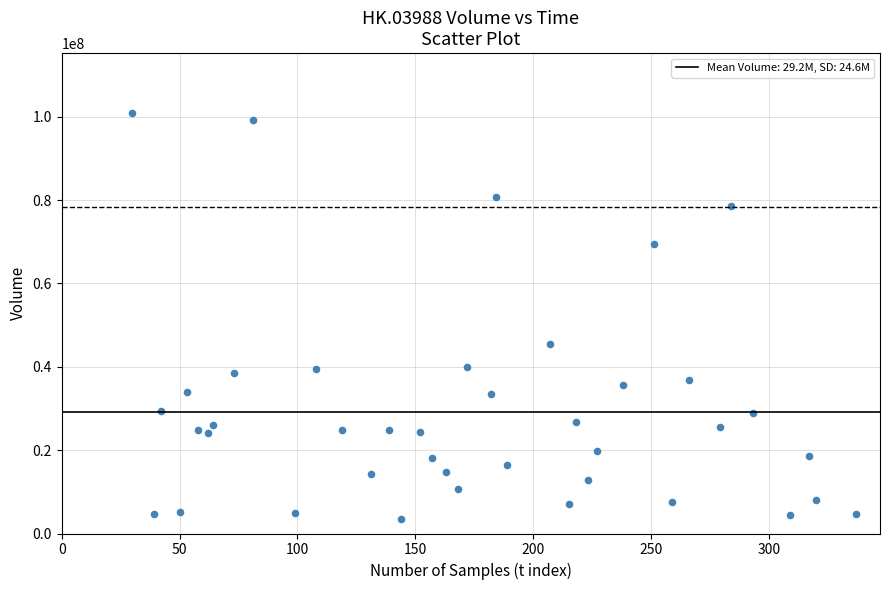

What Y value in the scatter plot is closest to 52167000?

45490000